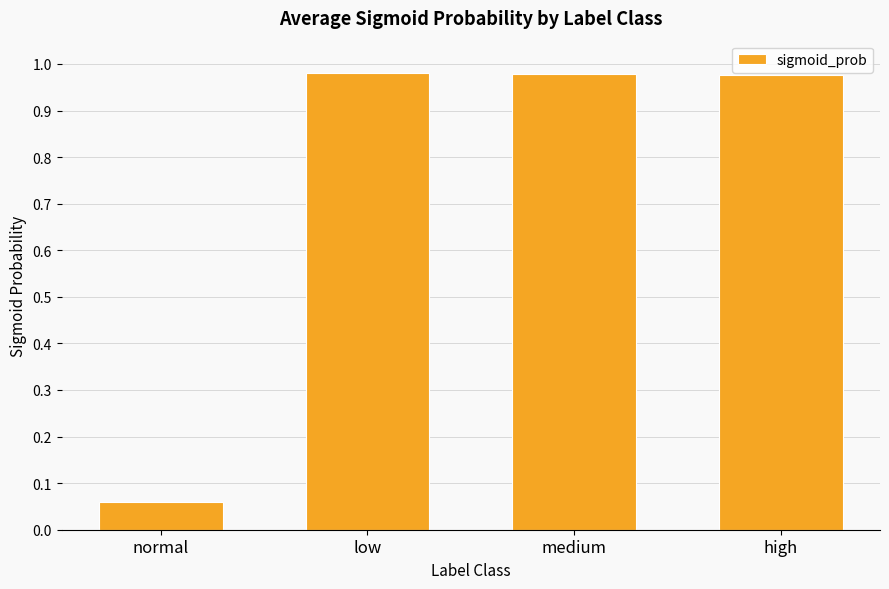

True or false: the data shows 0.2 at medium.

False